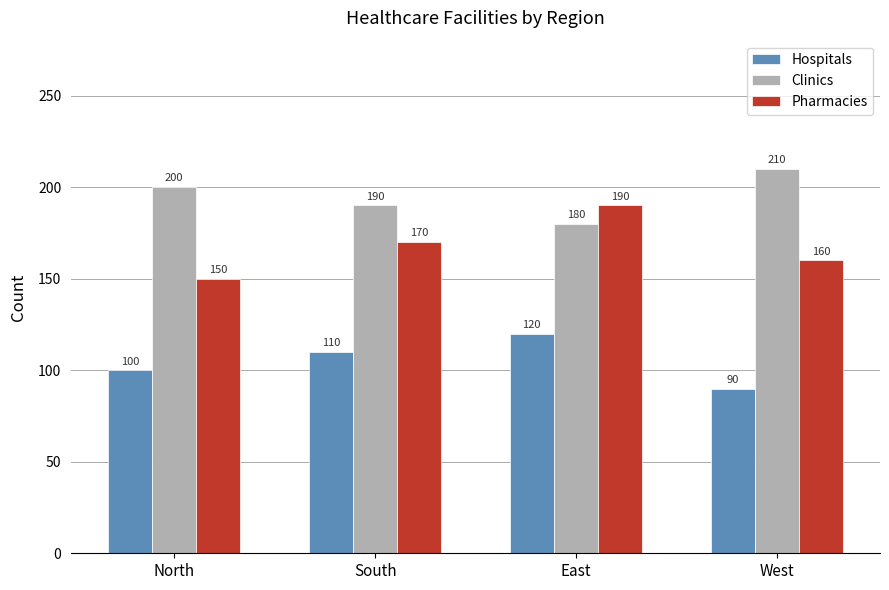

The Pharmacies series shows 274 at East. True or false?

False